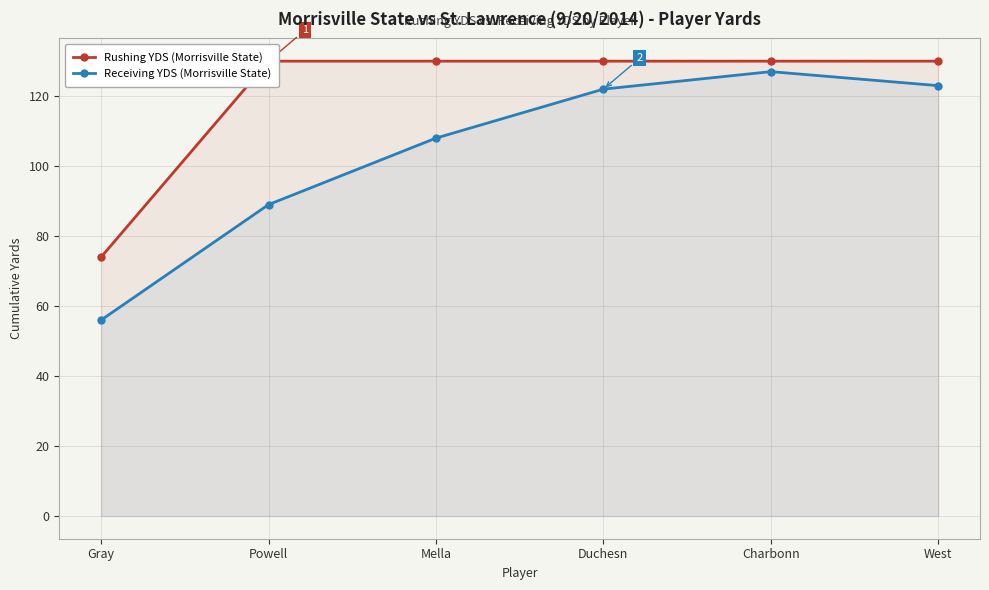

At which category does the chart reach its minimum across all series?

Gray